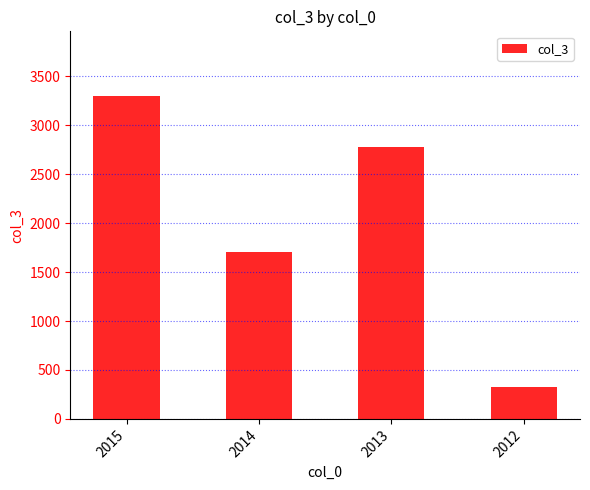

At which label is the value closest to 1815?

2014